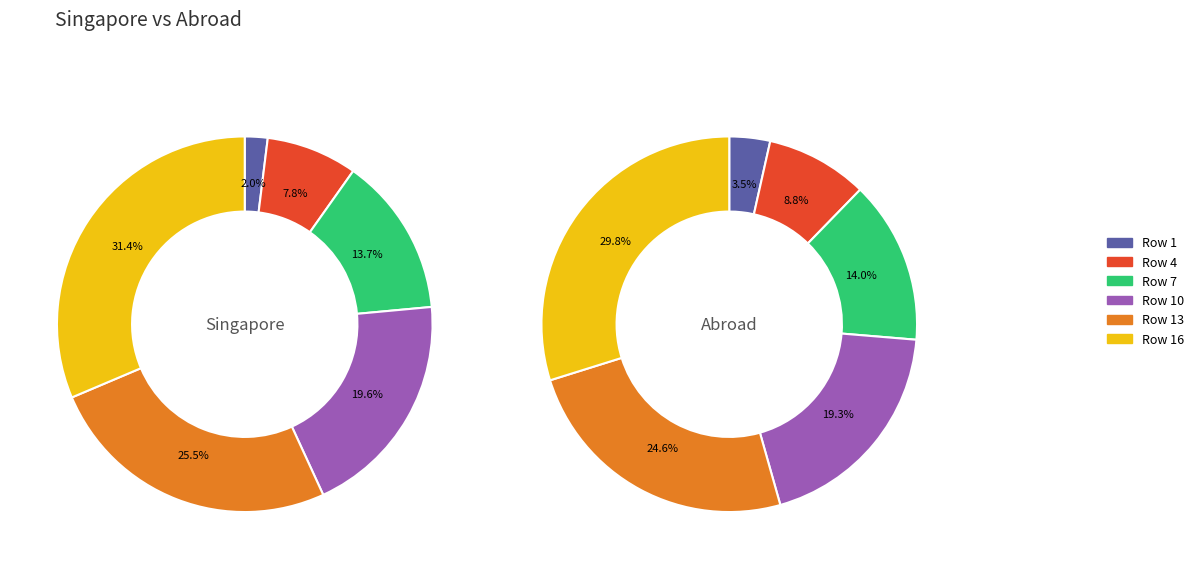

Count the number of slices in the pie.

6